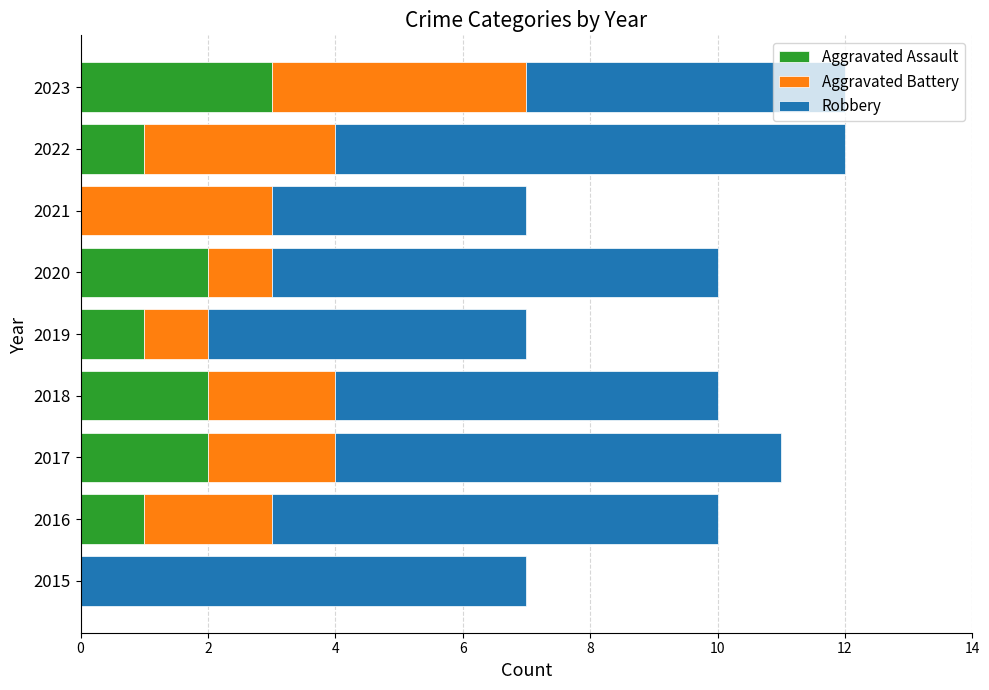

How many Aggravated Assault values are between 1 and 2?

6